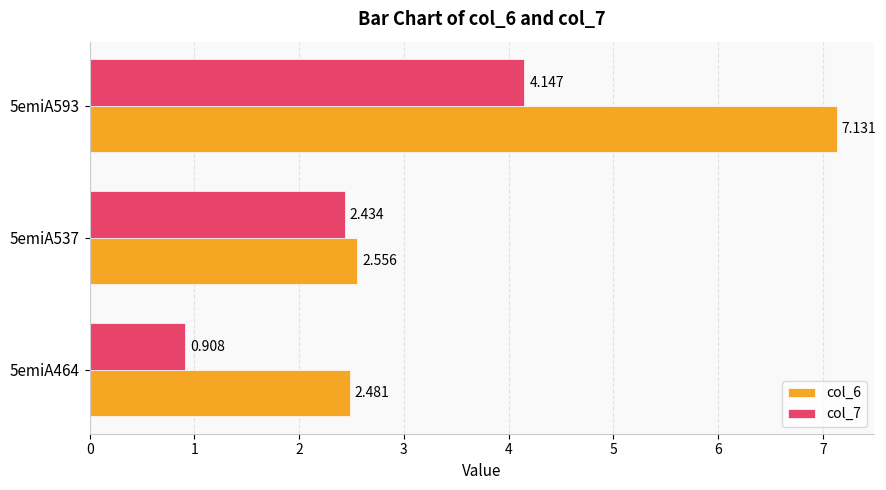

What are all the series names shown in the legend?

col_6, col_7